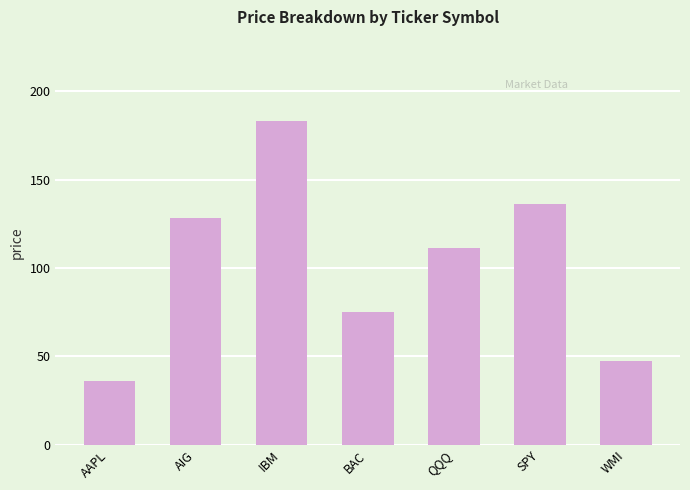

Where is the data nearest to the value 109?

QQQ